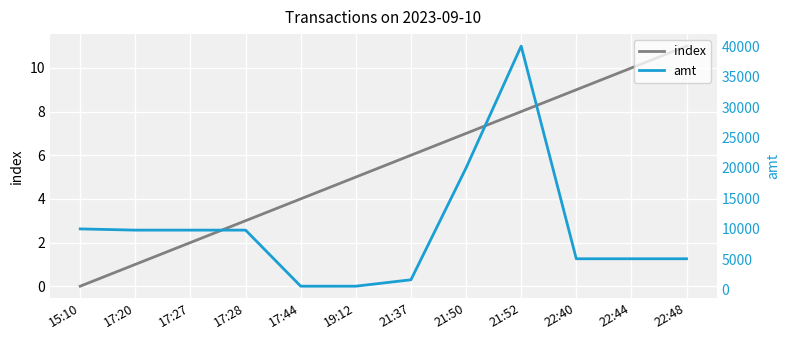

Where is the first local minimum for amt?

17:44